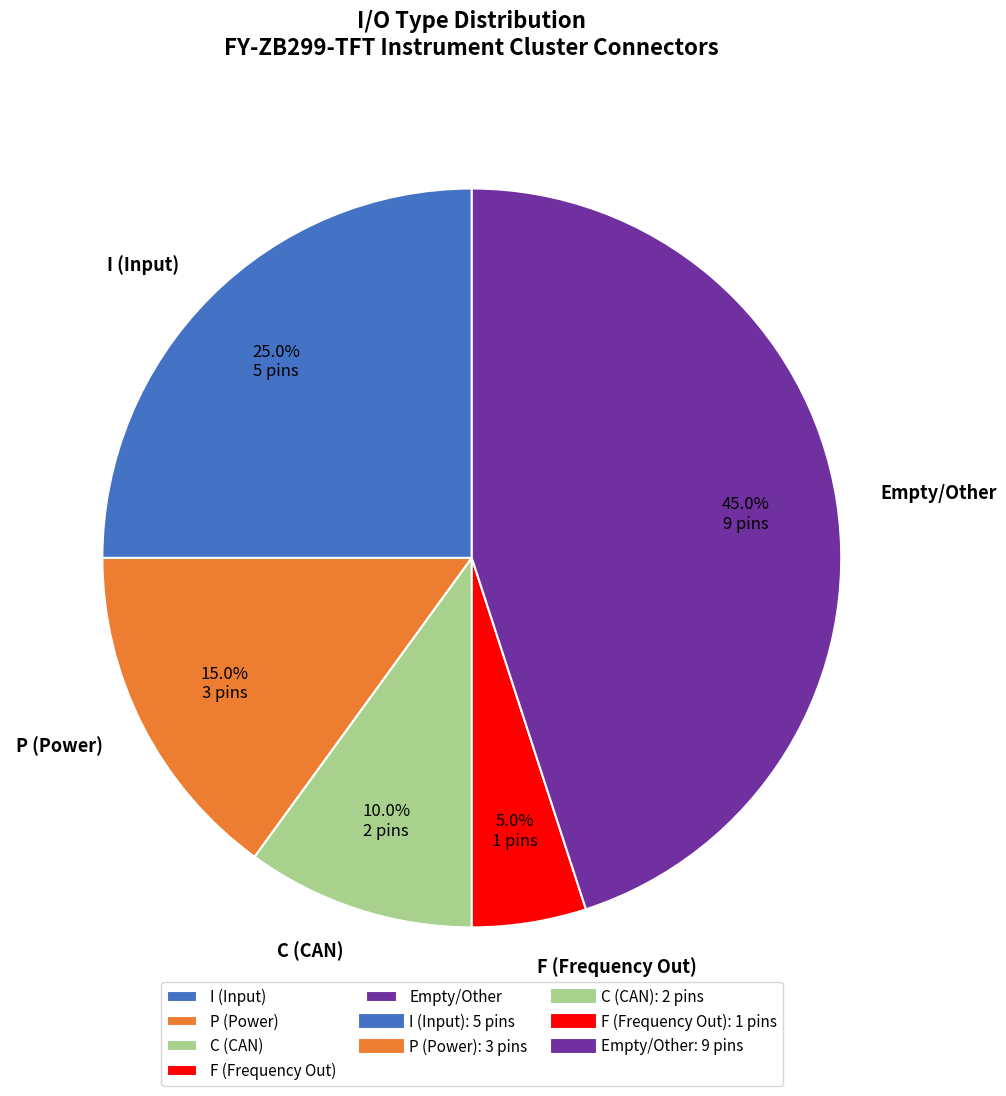

What percentage is NOT represented by Empty/Other?

55.0%